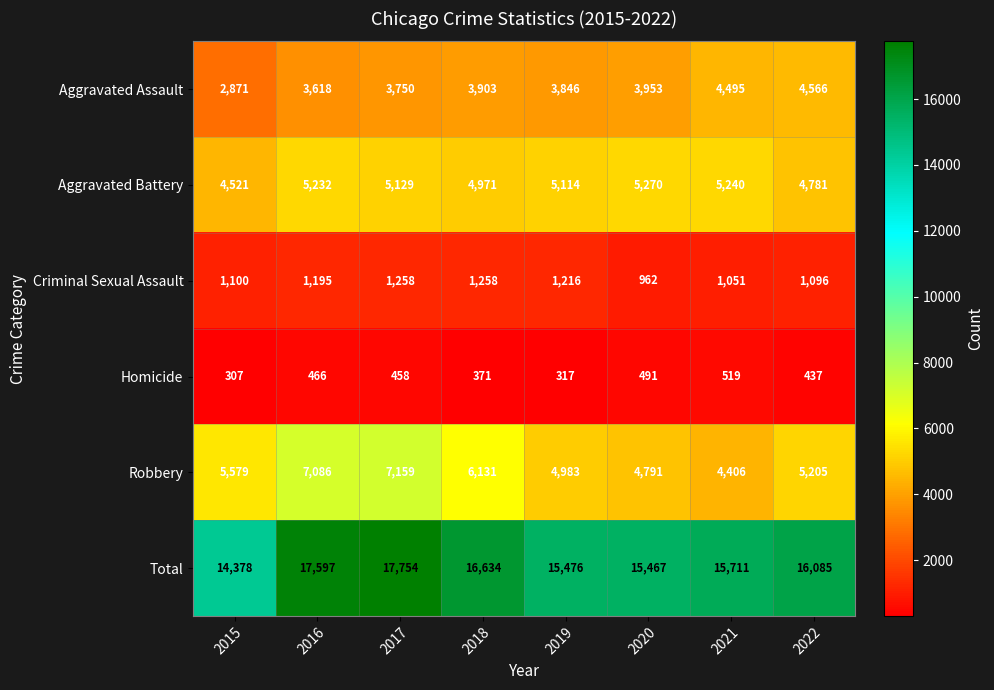

How many data points in Homicide are less than 458?

4